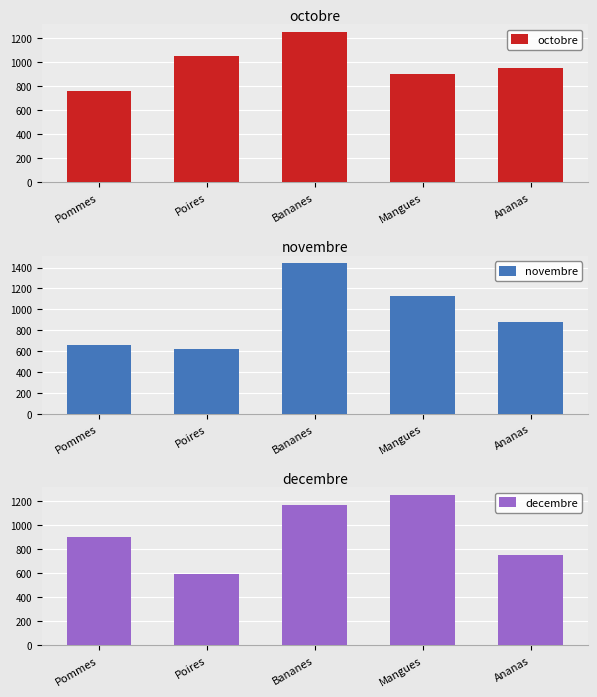

Which series has the largest range (max minus min)?

novembre